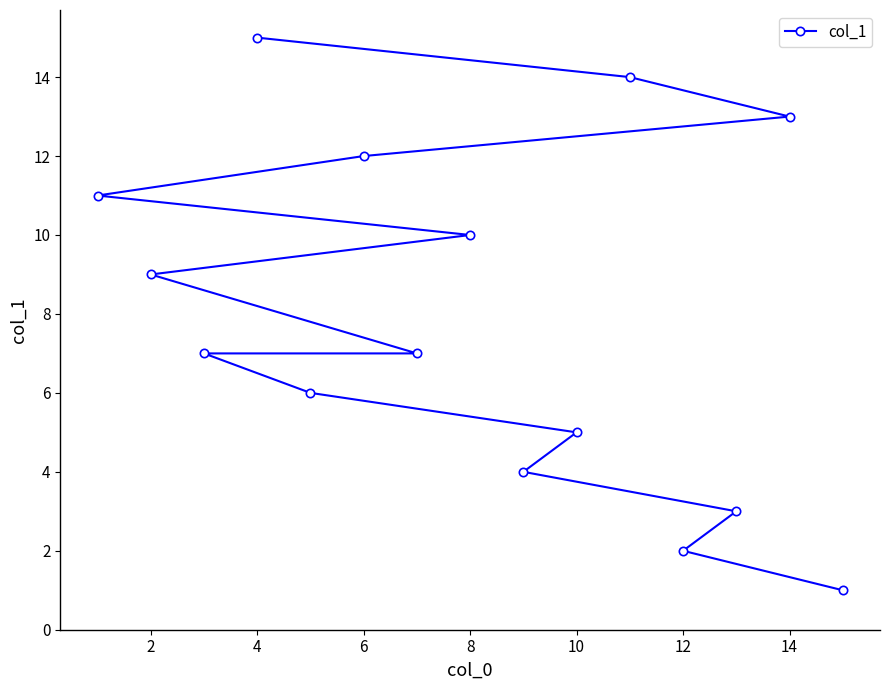

Reading left to right, what are all the values shown in this chart?

11	9	7	15	6	12	7	10	4	5	14	2	3	13	1